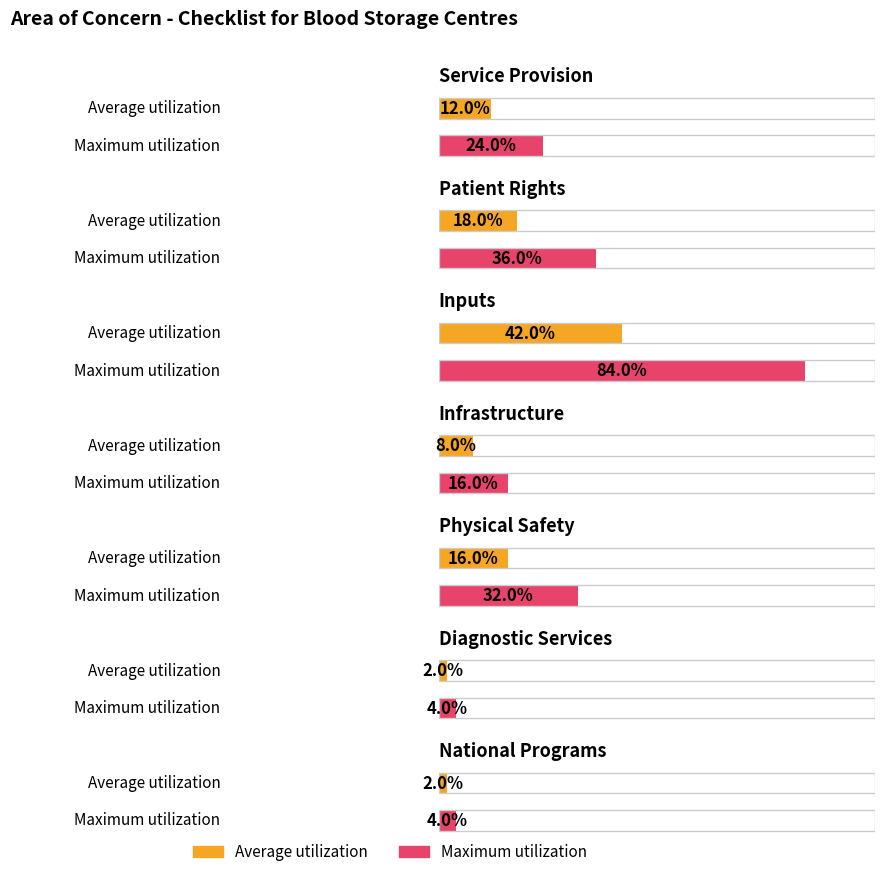

Which series has the widest spread of values?

Maximum utilization